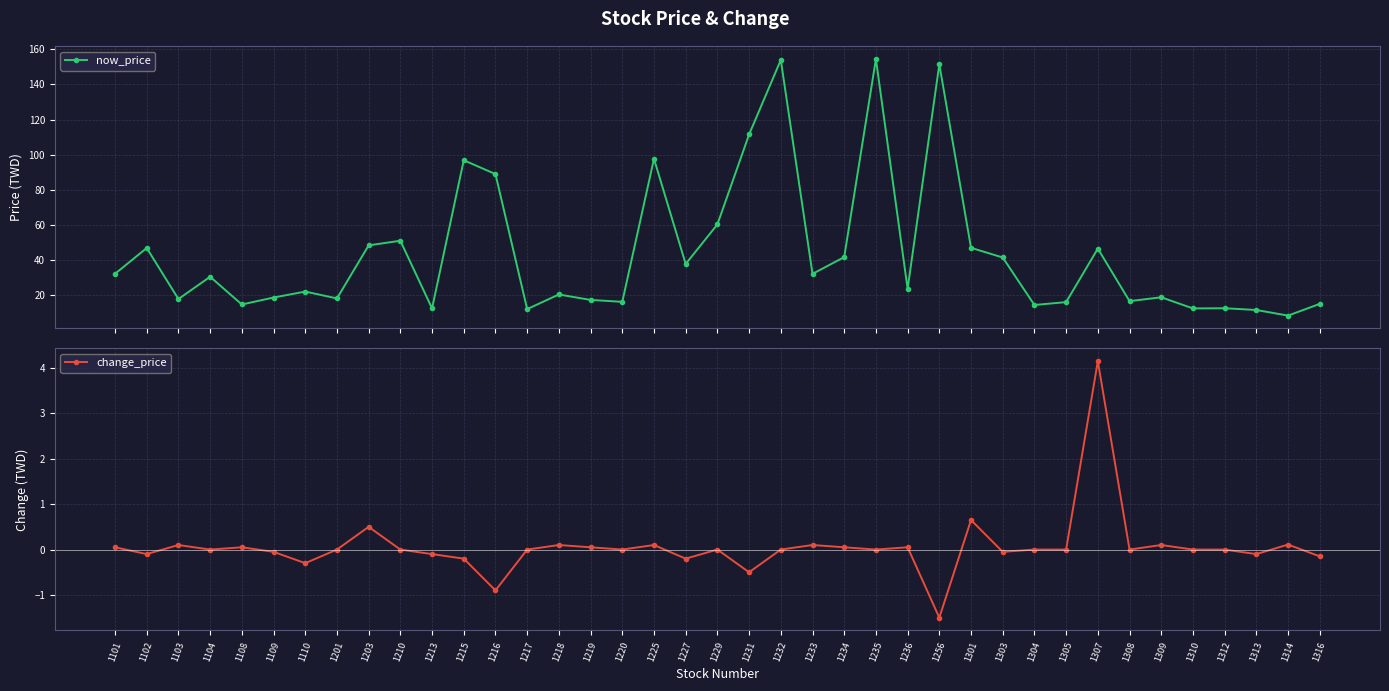

At how many categories does at least one series exceed 137?

3